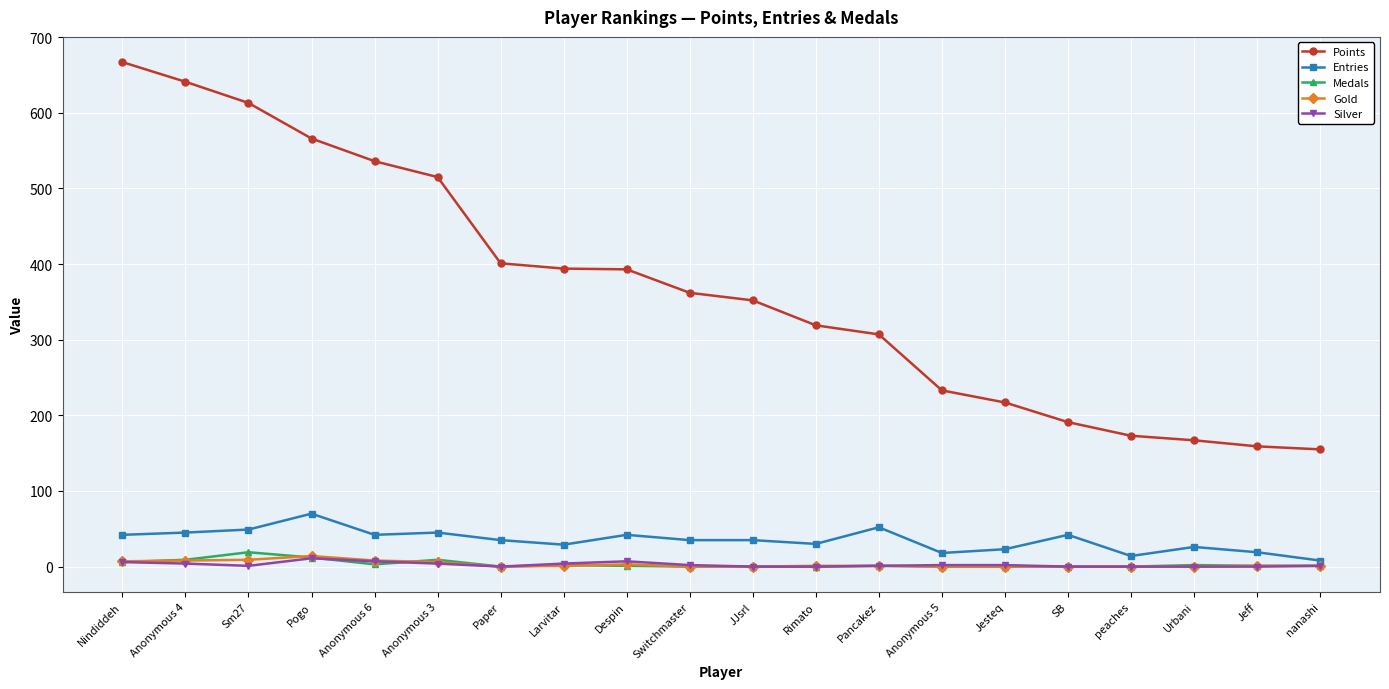

Is the value of Points at Urbani greater than the value of Silver at peaches?

Yes